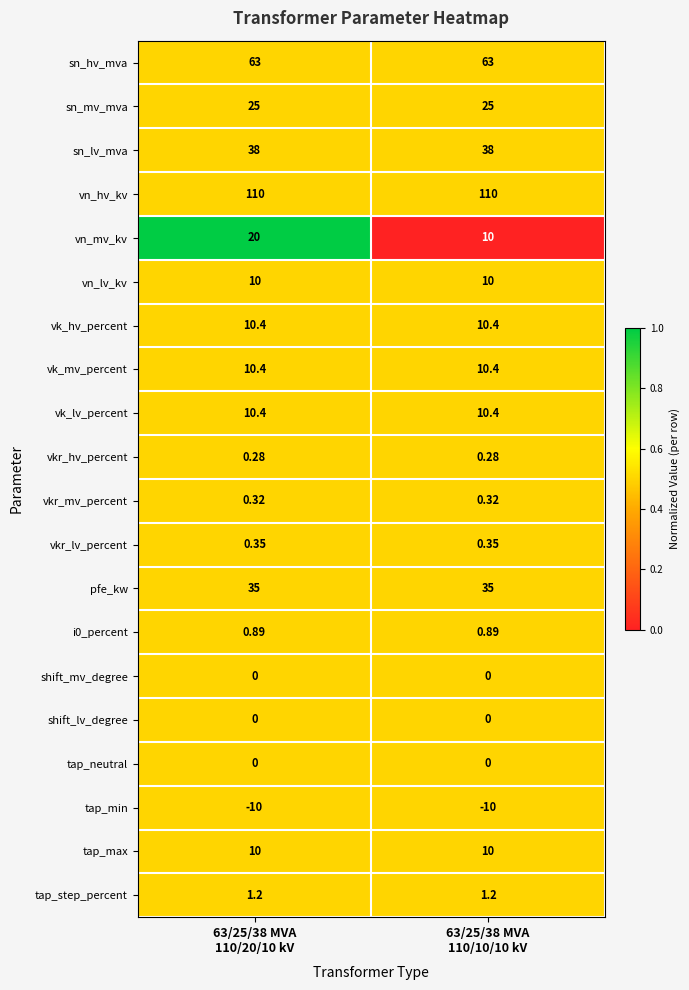

Which series has the widest spread of values?

vn_mv_kv